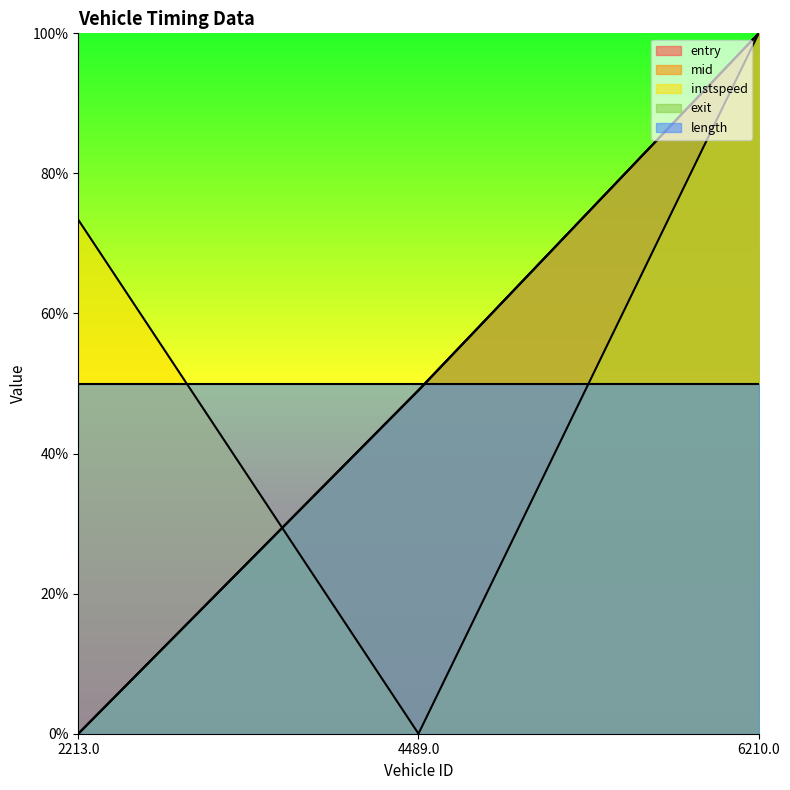

Where is mid nearest to the value 0?

2213.0